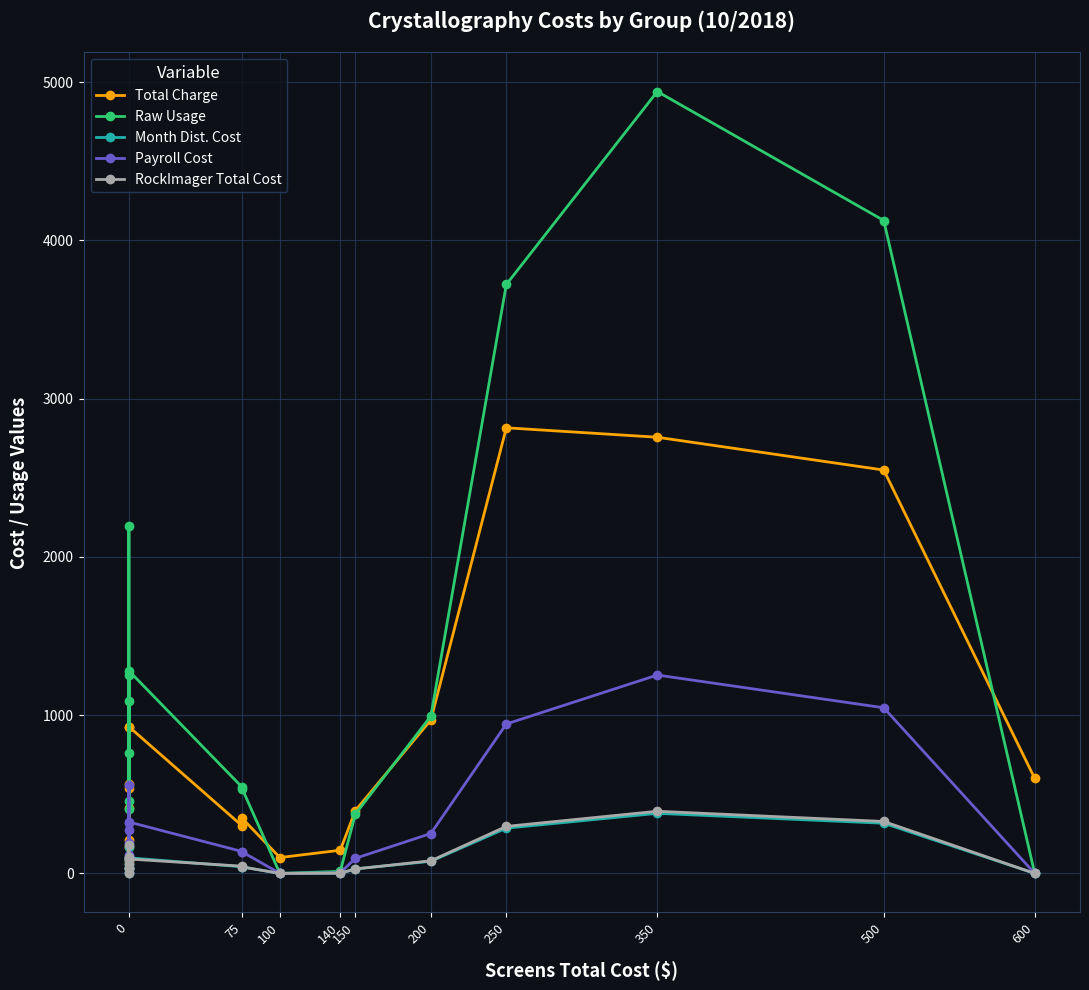

What is the label of the 10th point from the left?

600